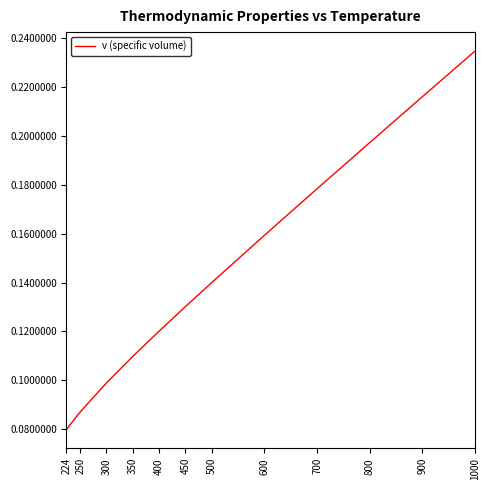

At which category does the chart reach its peak across all series?

1000